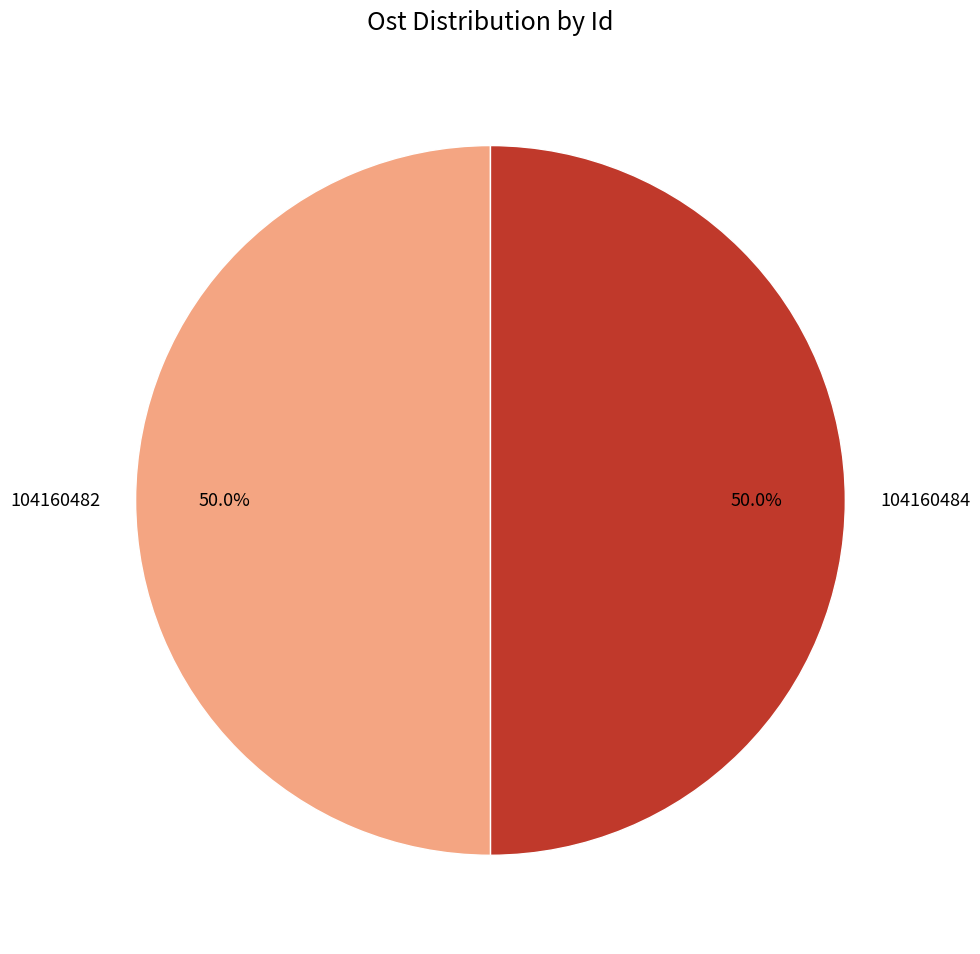

Approximately how many times larger is the value at 104160482 compared to 104160484?

1.0